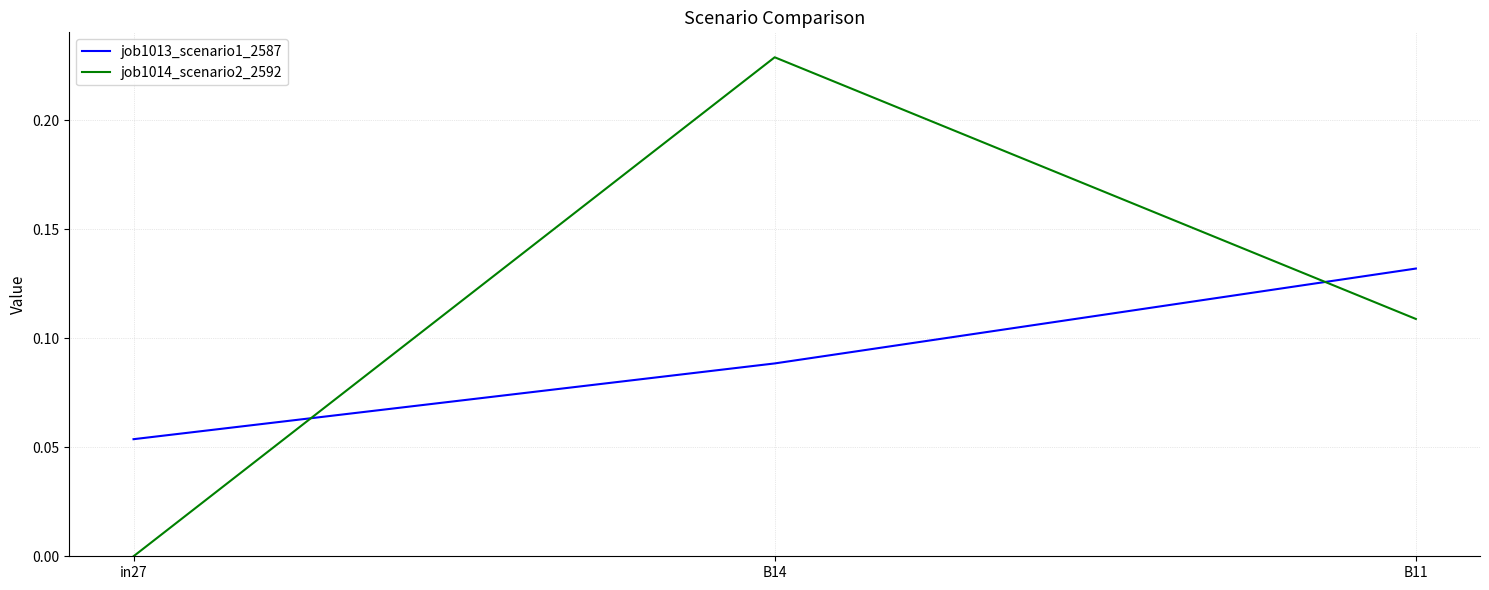

List the labels in order of job1014_scenario2_2592 value, smallest first.

in27, B11, B14